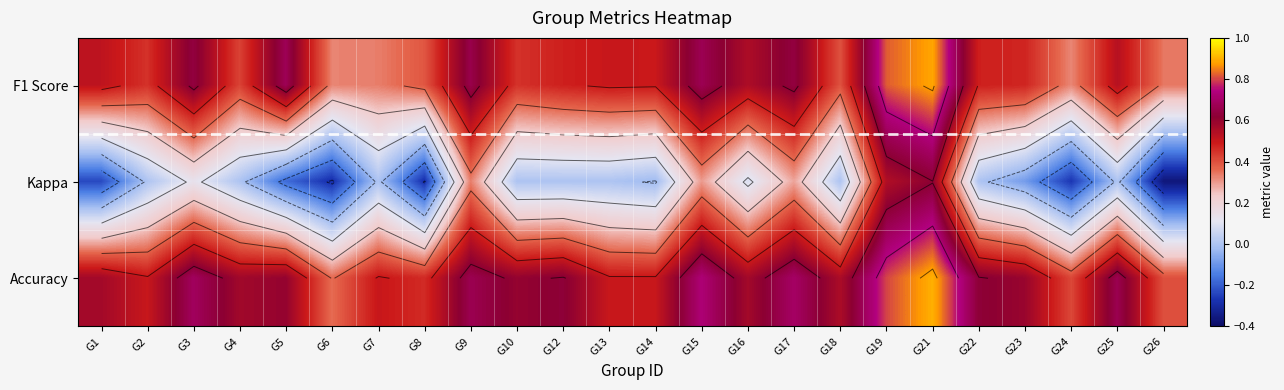

How many data points in Kappa are above 0?

7